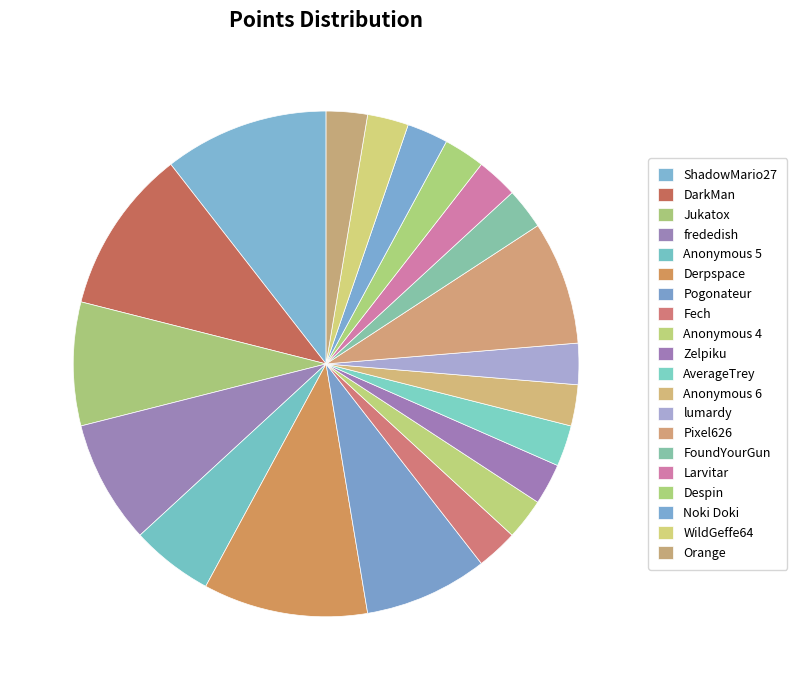

Is Despin the majority of the pie?

No